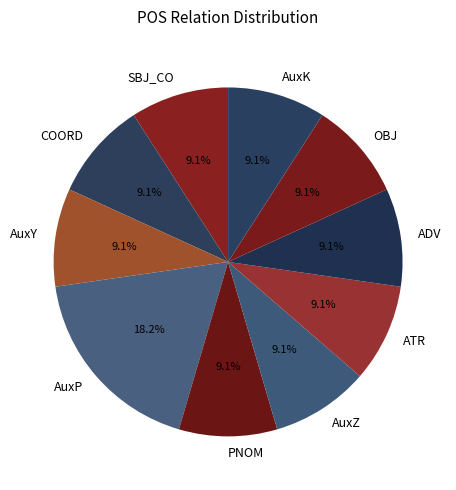

What portion of the pie excludes ADV?

90.9%